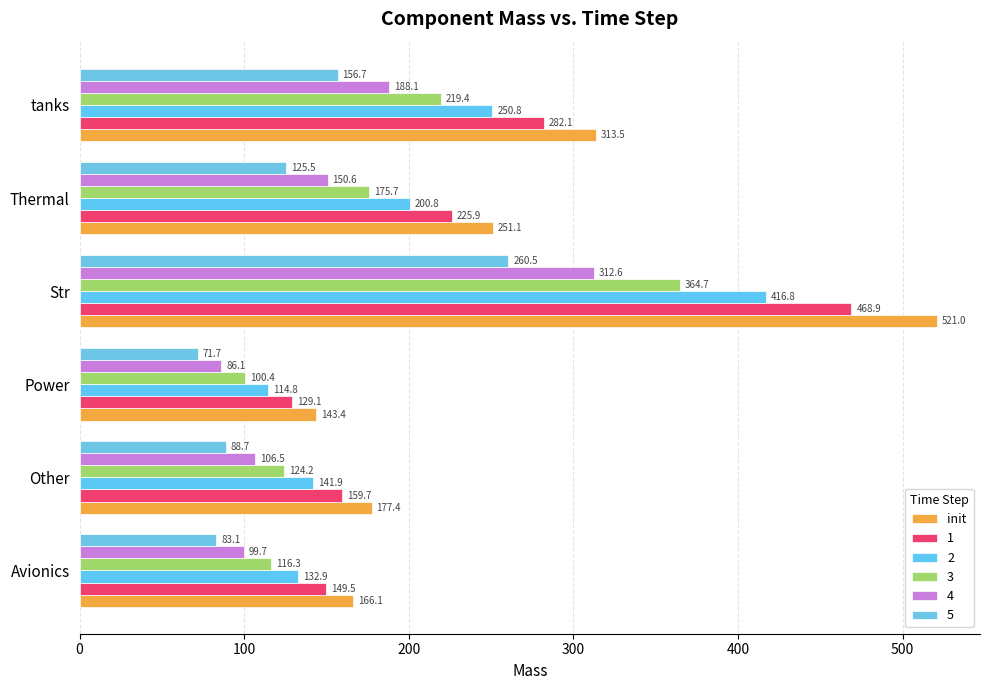

Count the number of categories in the chart.

6